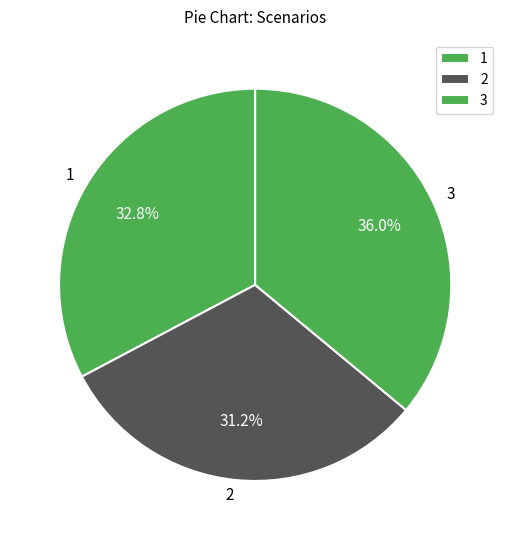

Which category has the smallest portion of the pie?

2